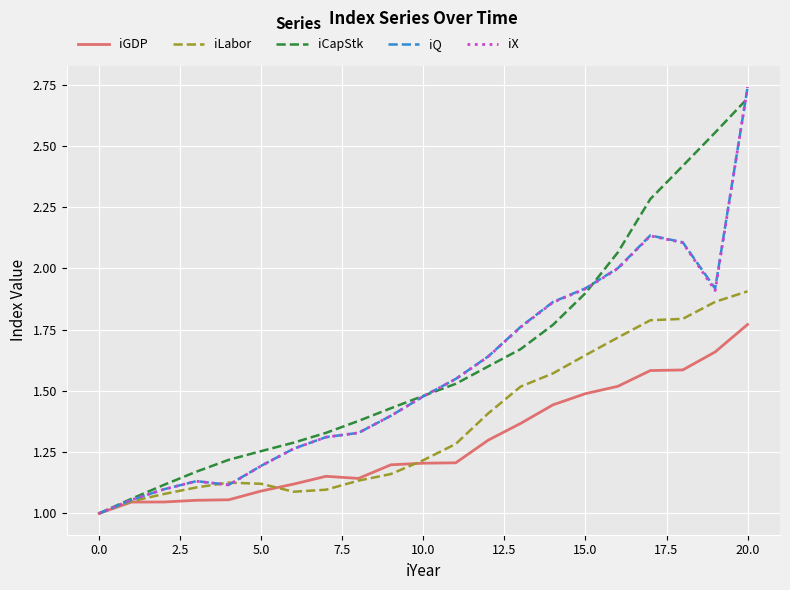

How many lines are shown in the chart?

5